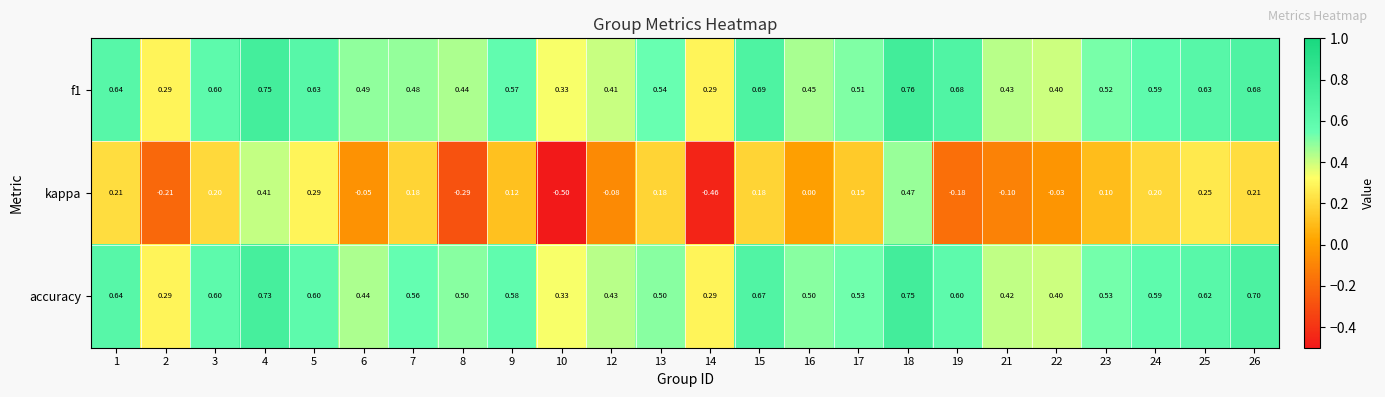

Which series has the largest range (max minus min)?

kappa